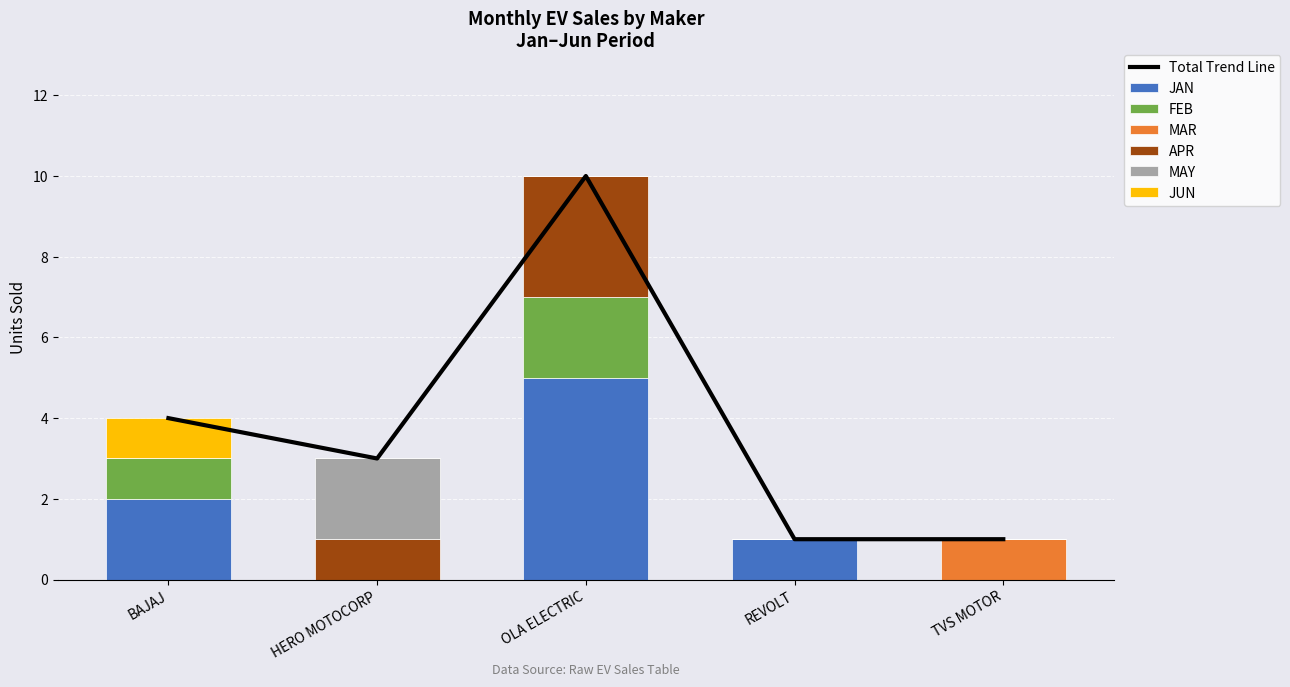

How many distinct data groups are displayed?

6